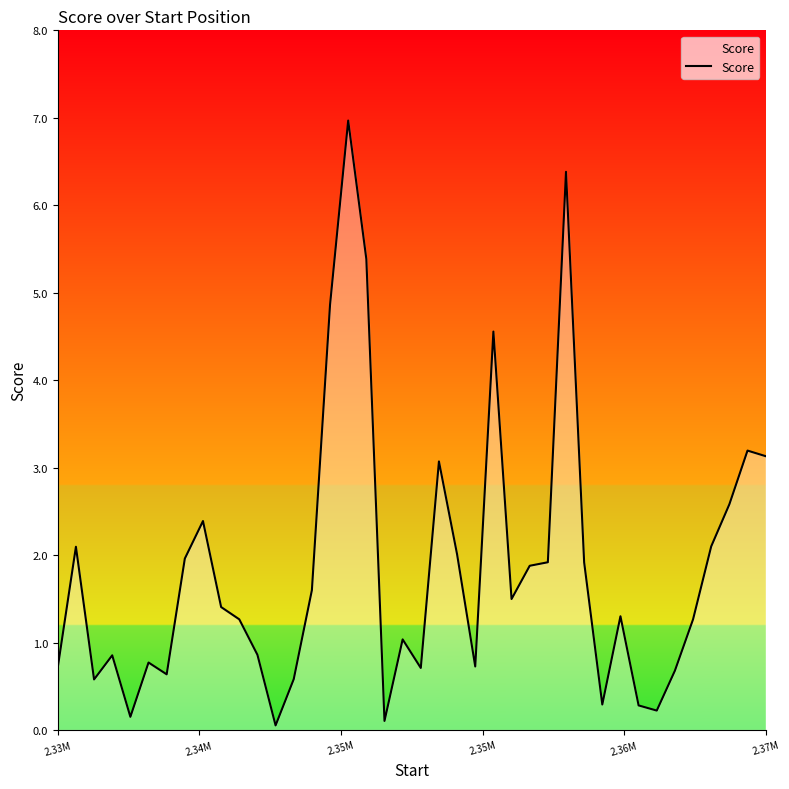

What is the greatest value displayed?

7.0